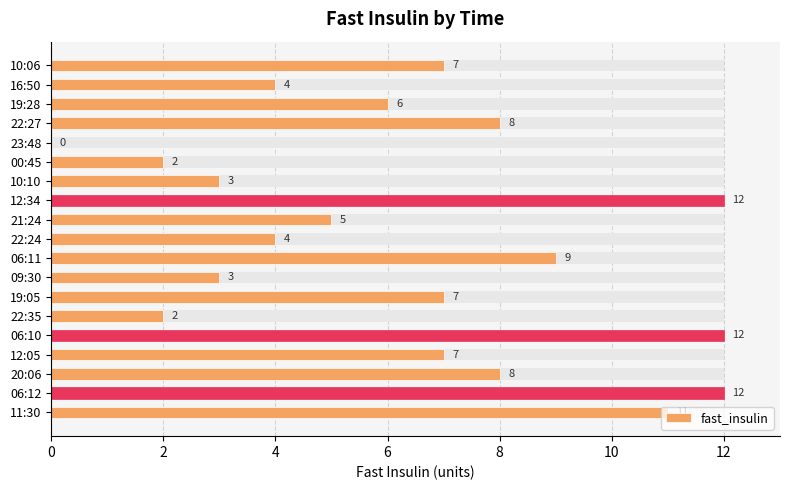

What is the maximum value shown in the chart?

12